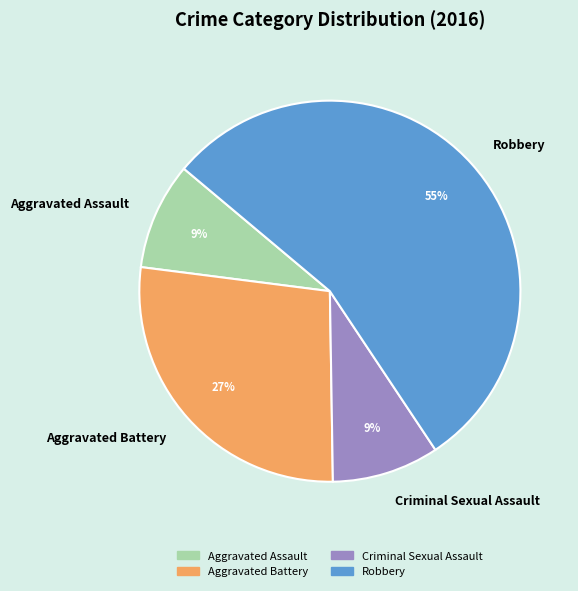

Which has a higher value, Aggravated Assault or Robbery?

Robbery